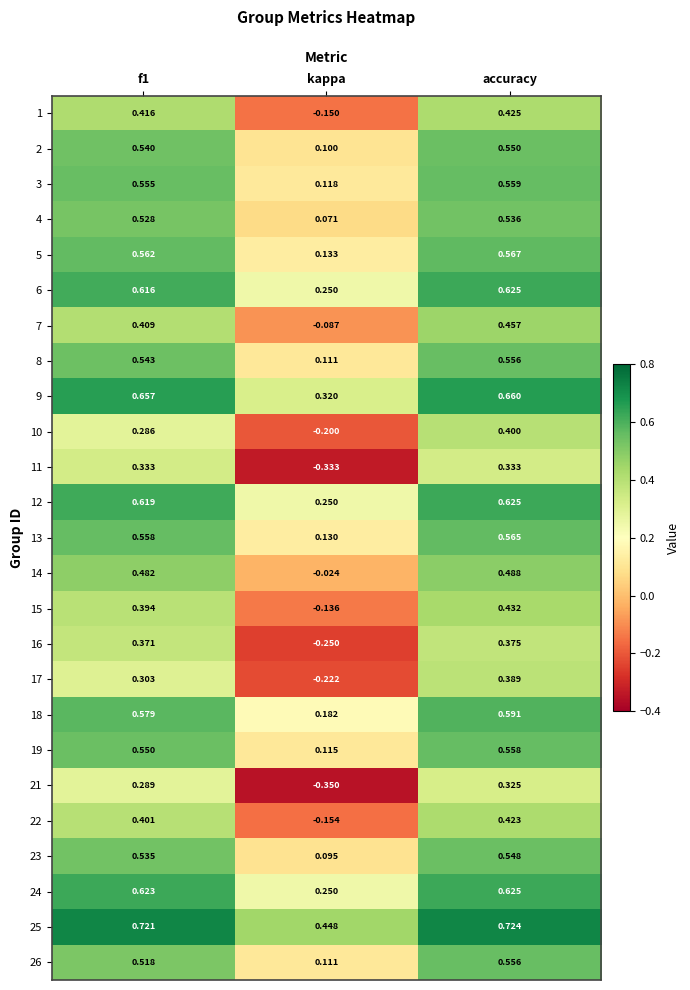

At which label does 3 reach its peak?

accuracy